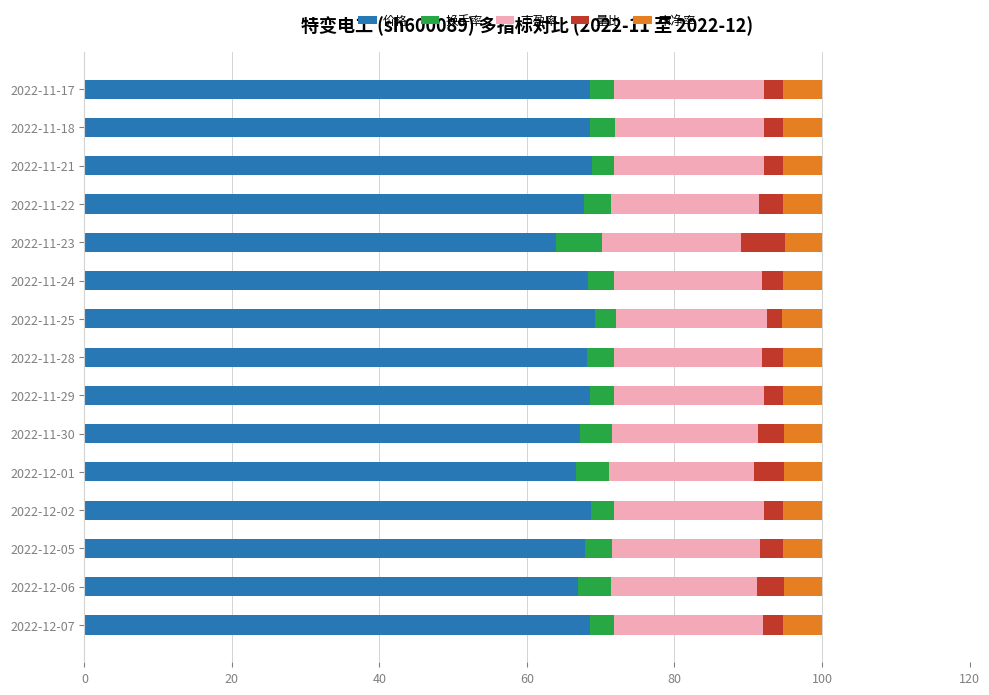

How many distinct data groups are displayed?

5